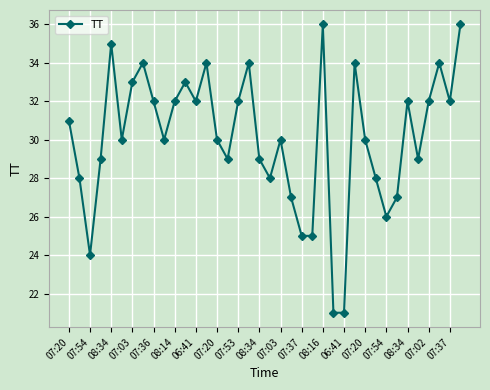

How many points are higher than both their immediate neighbors (excluding endpoints)?

10